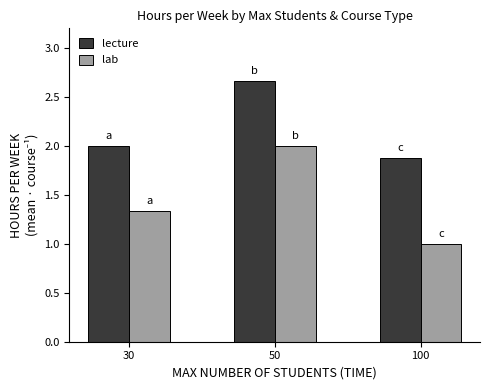

At which label is lab closest to 1?

100